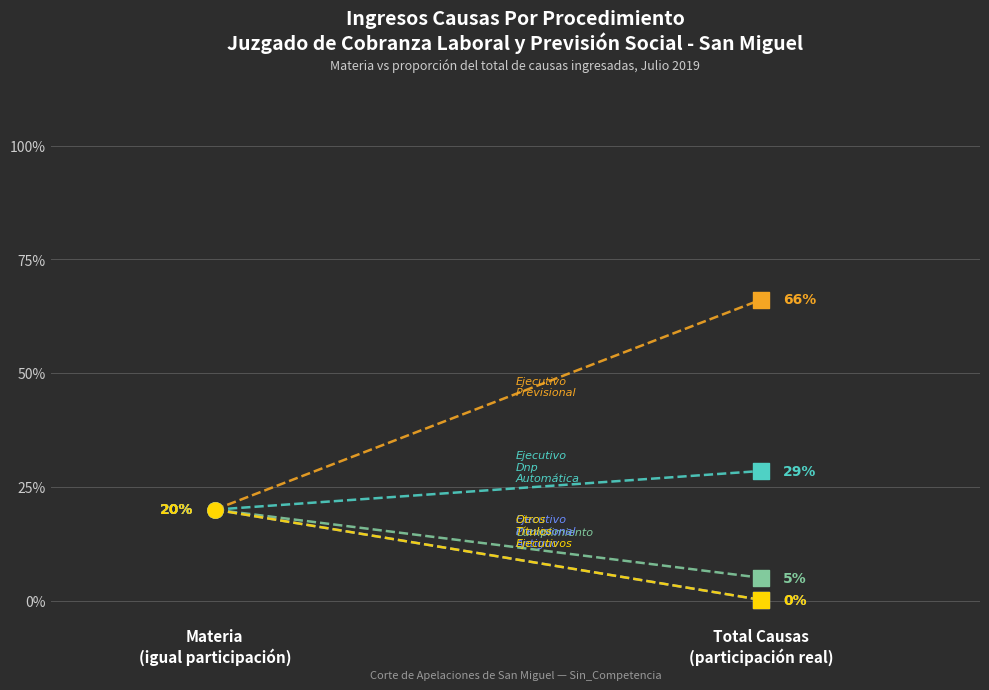

At which category is the sum across all series the highest?

Materia
(igual participación)